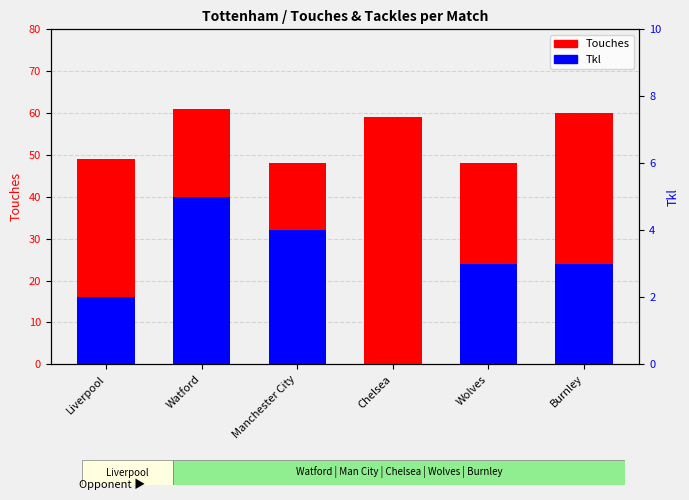

Is it true that Tkl equals 1 at Burnley?

False